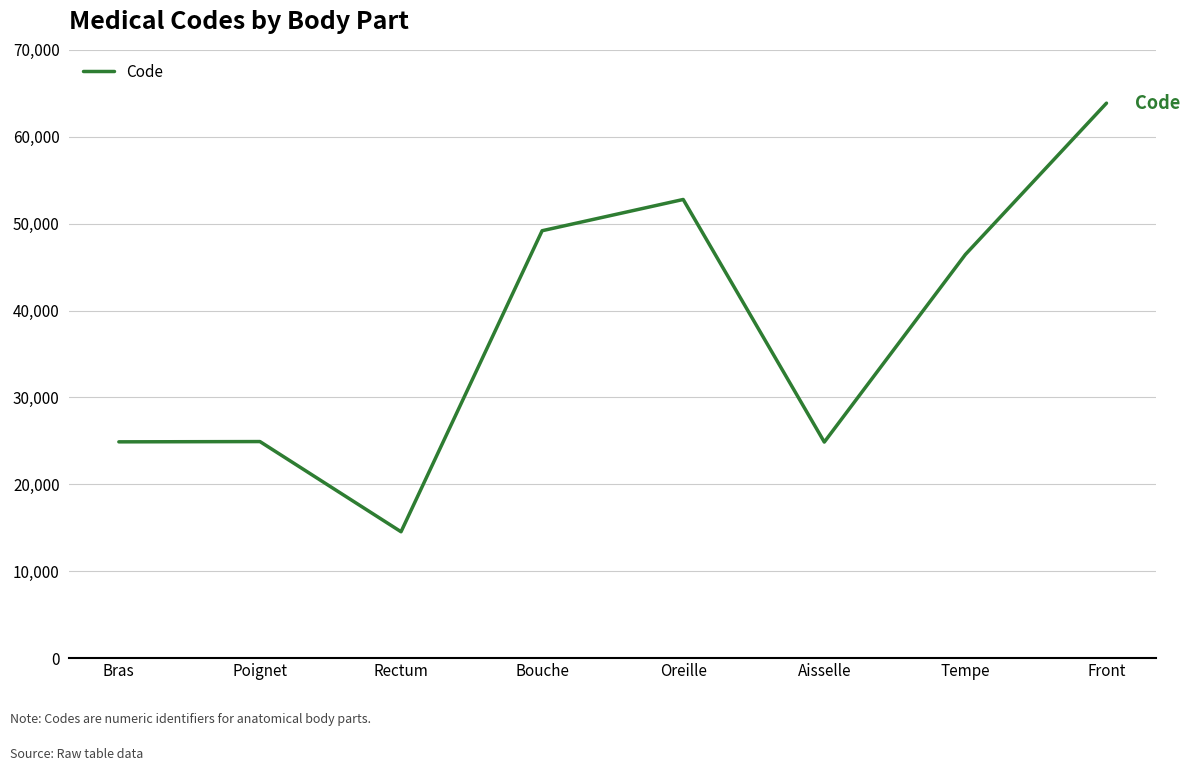

What is the average value?

37687